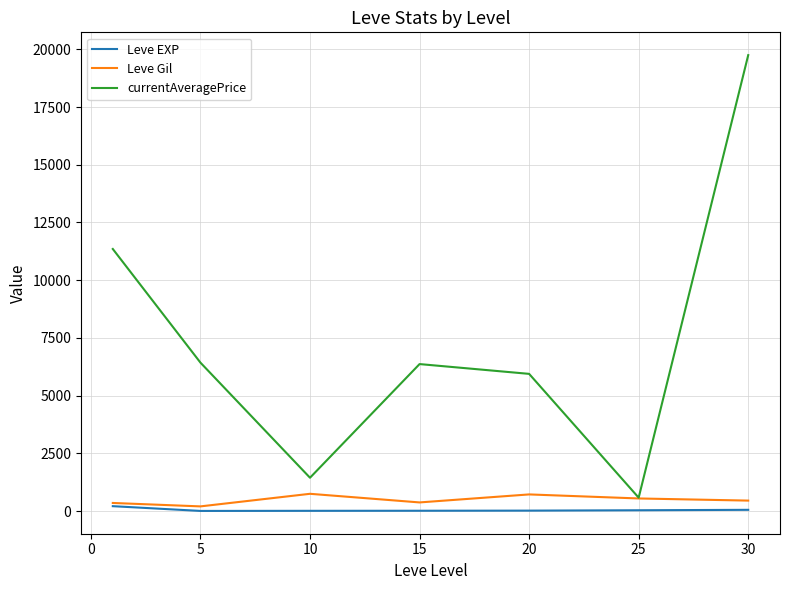

What is the greatest value displayed?

19748.8